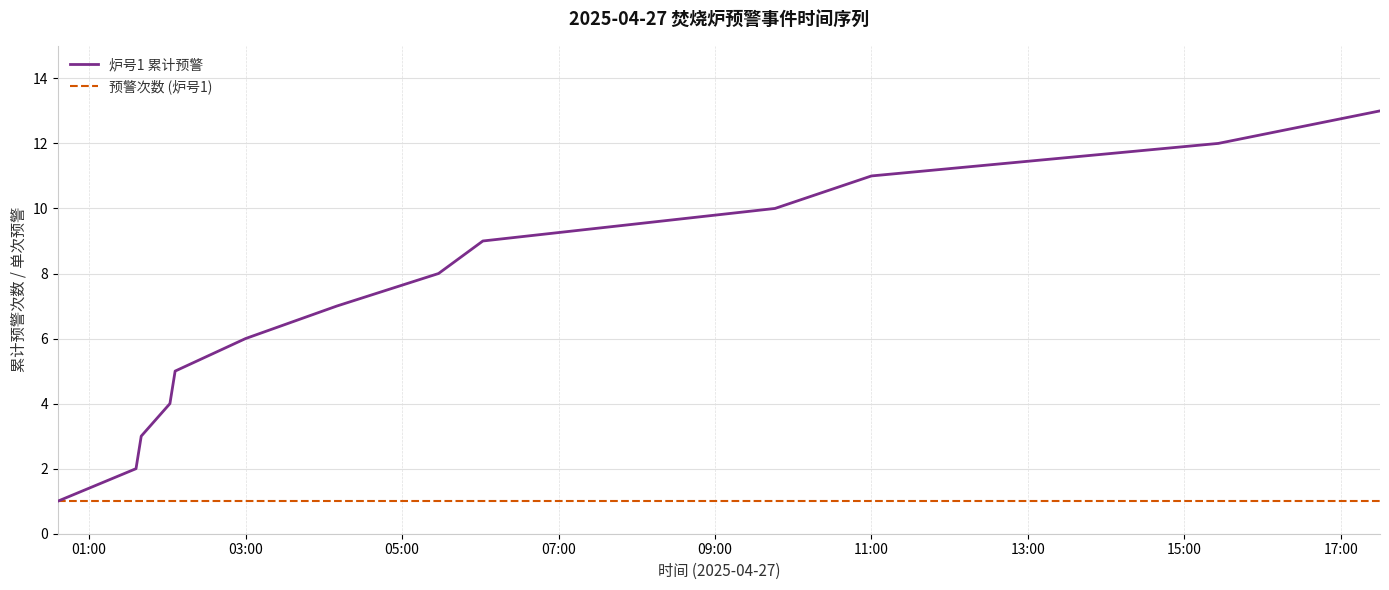

How many lines are shown in the chart?

2